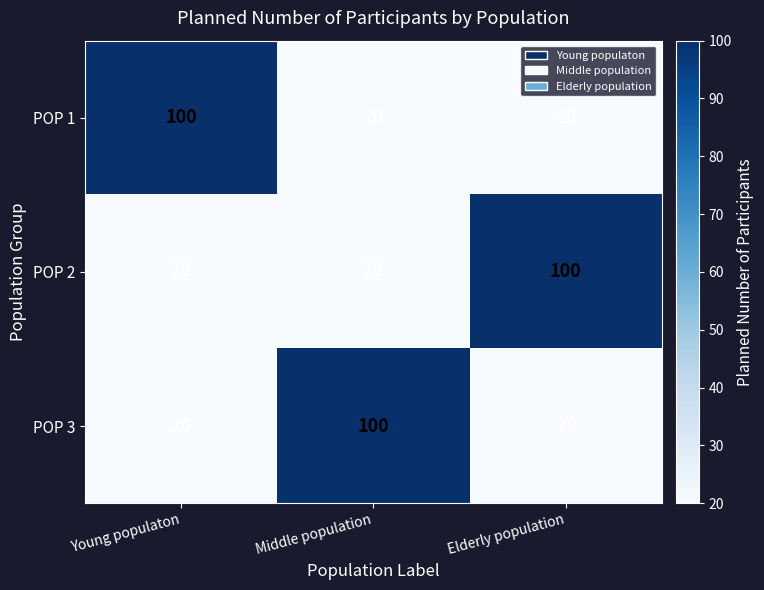

At which label does POP 3 reach its peak?

Middle population